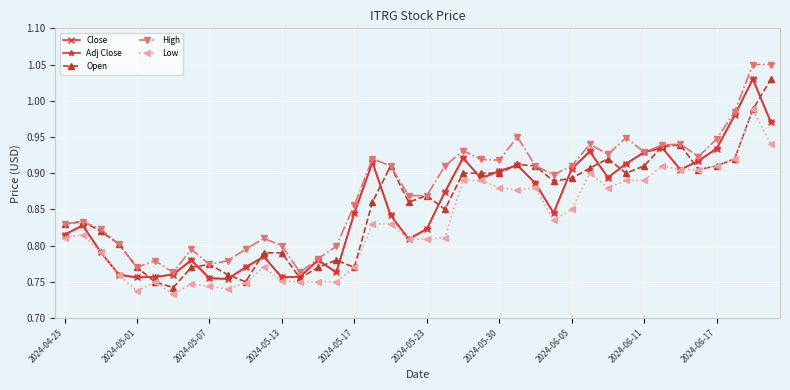

Is this an area chart (filled region under the line)?

No